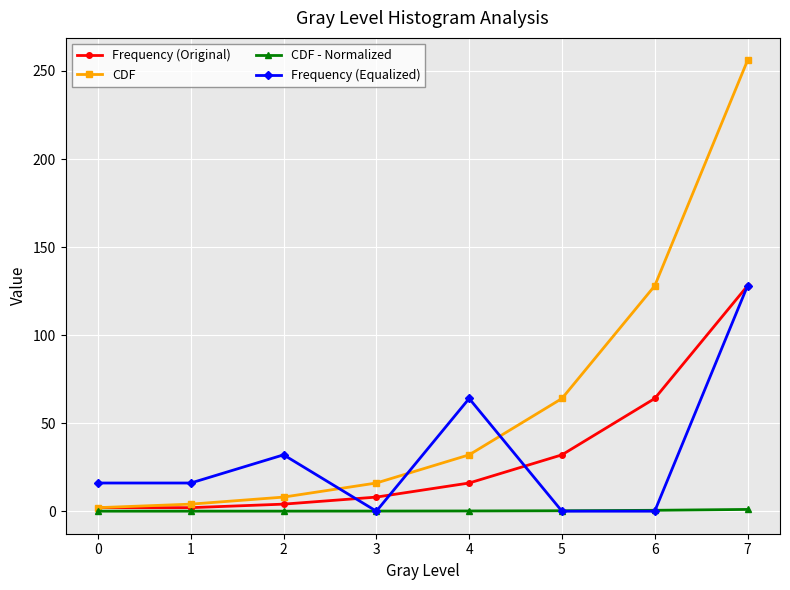

At which category is the sum across all series the highest?

7